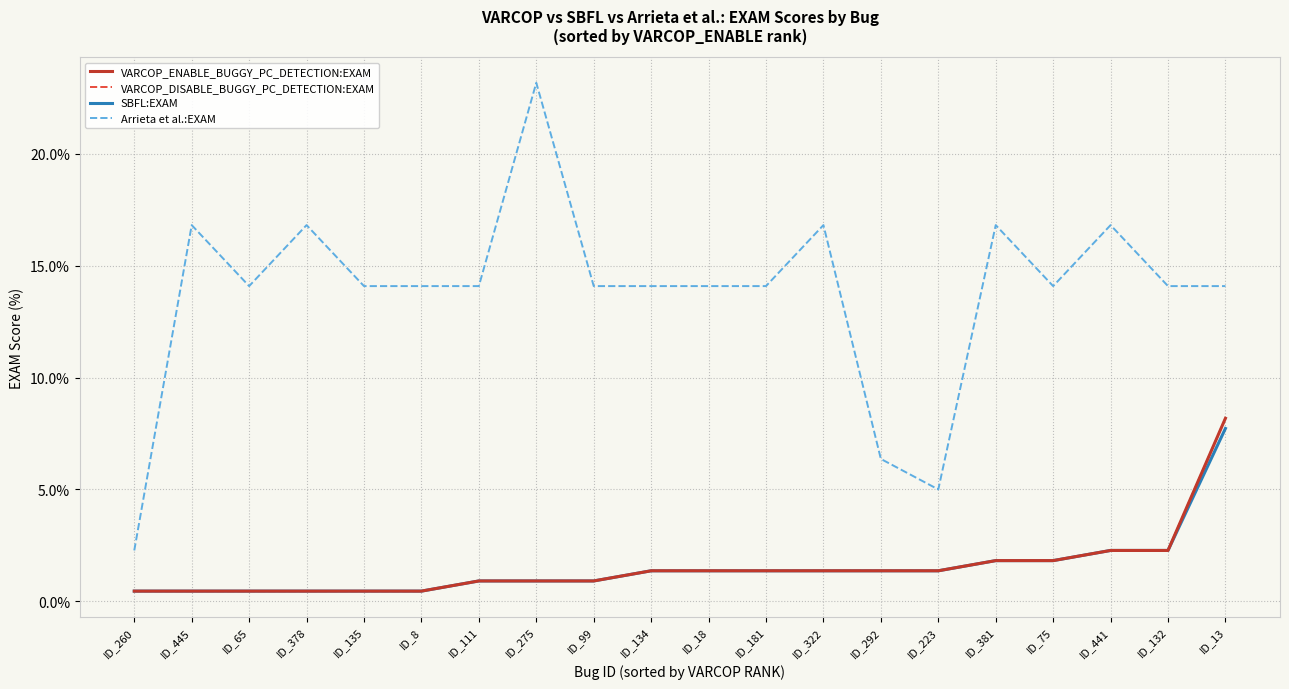

True or false: VARCOP_ENABLE_BUGGY_PC_DETECTION:EXAM and VARCOP_DISABLE_BUGGY_PC_DETECTION:EXAM cross at least once.

False